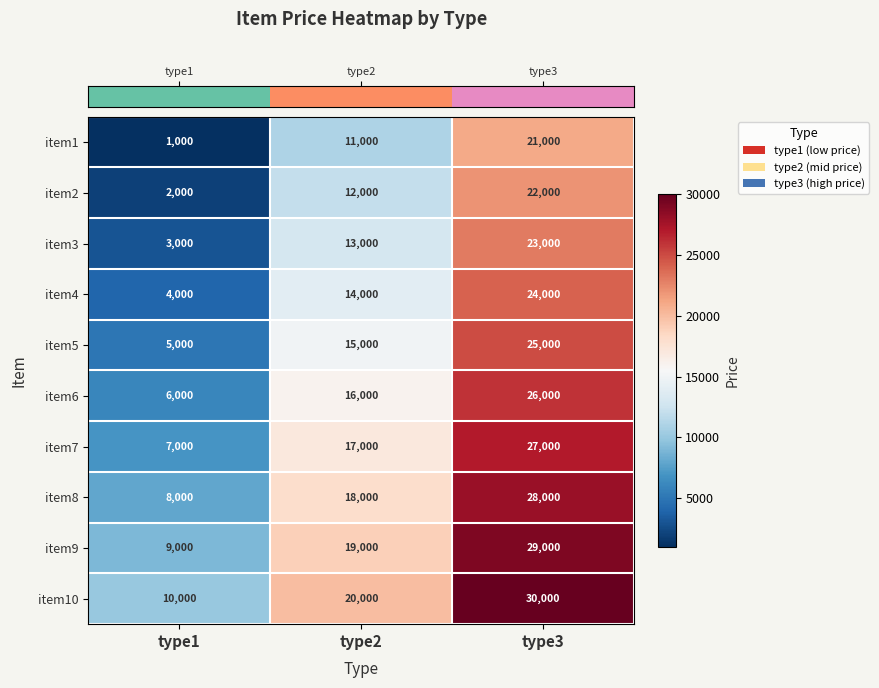

Which label corresponds to the largest value in the chart?

type3